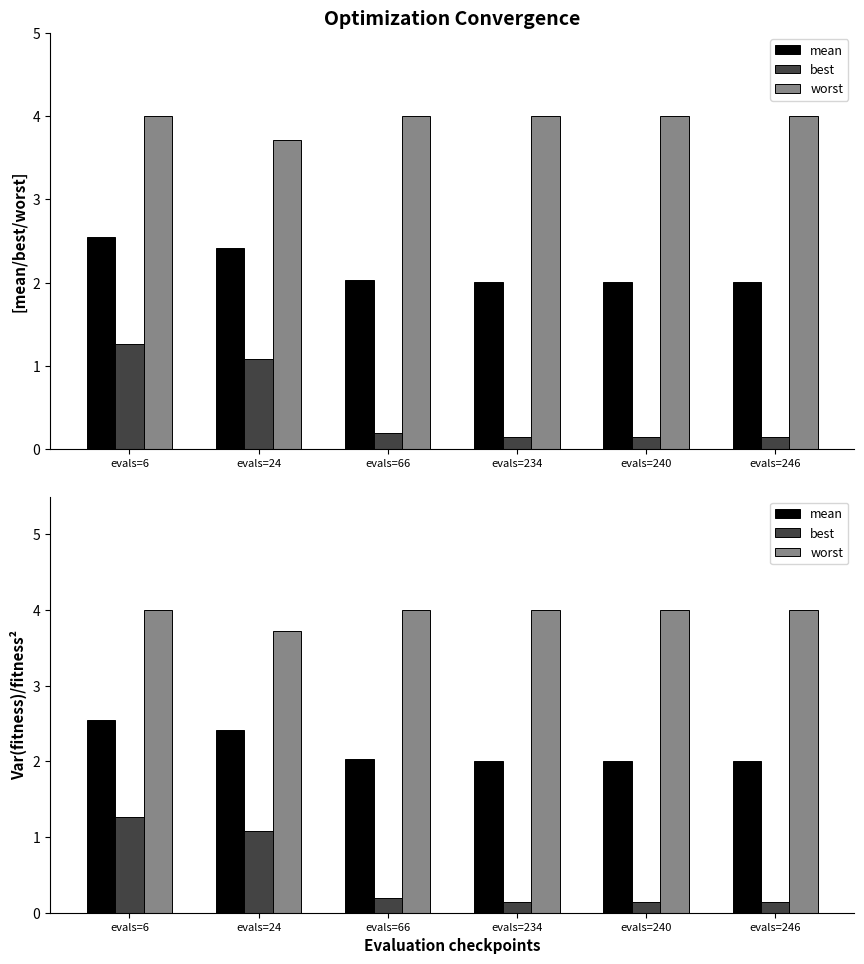

Rank the series by their maximum value, from lowest to highest.

best, mean, worst